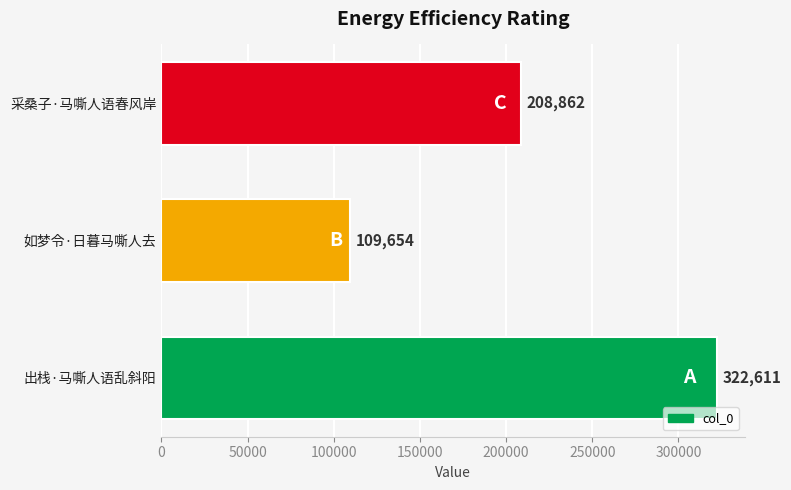

What is the maximum value shown in the chart?

322611